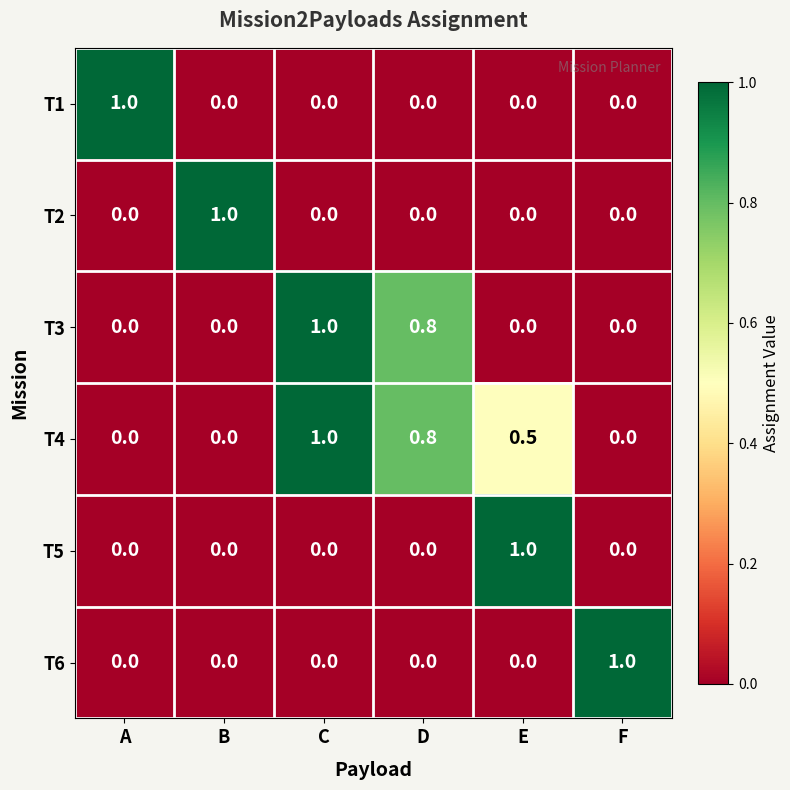

What is the total value across all series at C?

2.0